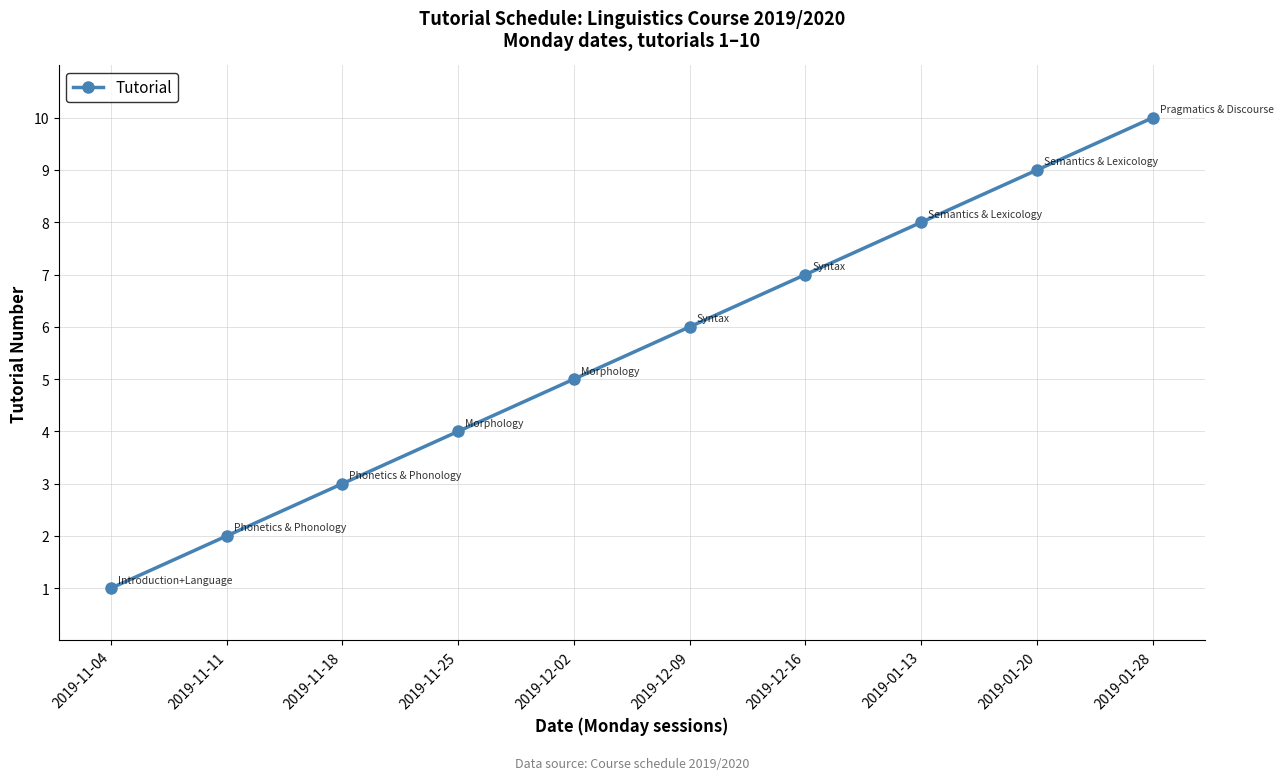

List the labels in order of value, largest first.

2019-01-28, 2019-01-20, 2019-01-13, 2019-12-16, 2019-12-09, 2019-12-02, 2019-11-25, 2019-11-18, 2019-11-11, 2019-11-04